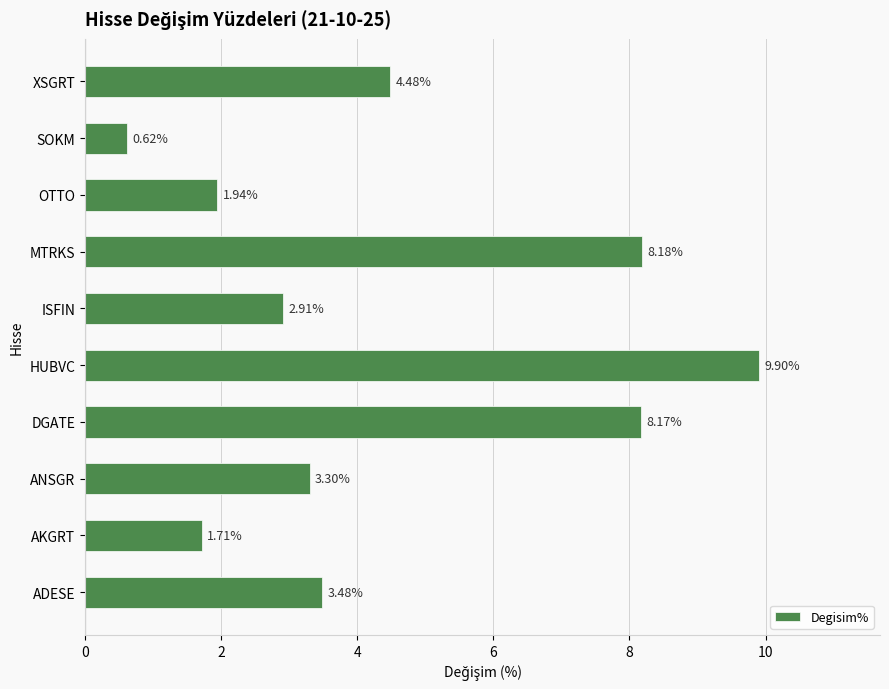

What is the sum of all values?

44.7